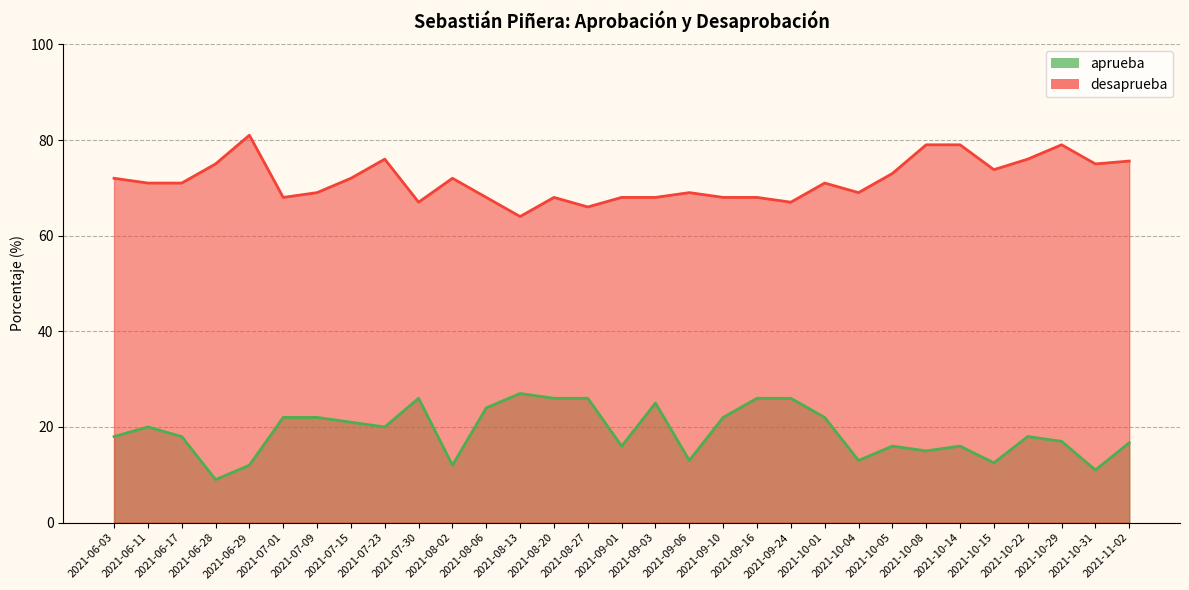

True or false: aprueba and desaprueba intersect in this chart.

False